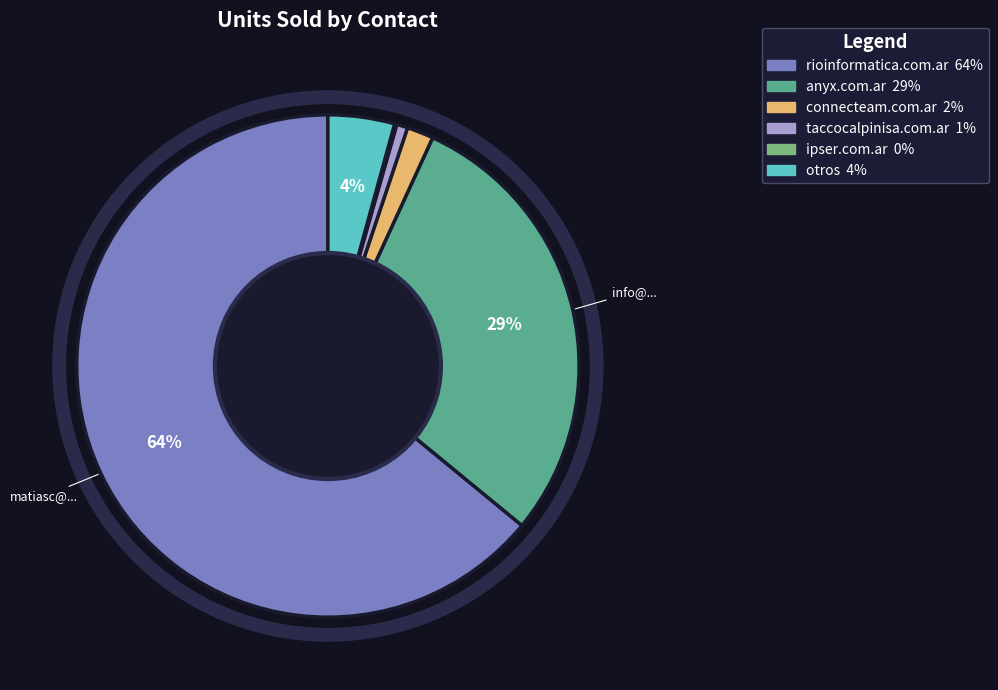

To the nearest percent, what is the difference between the largest and smallest slice percentages?

64%